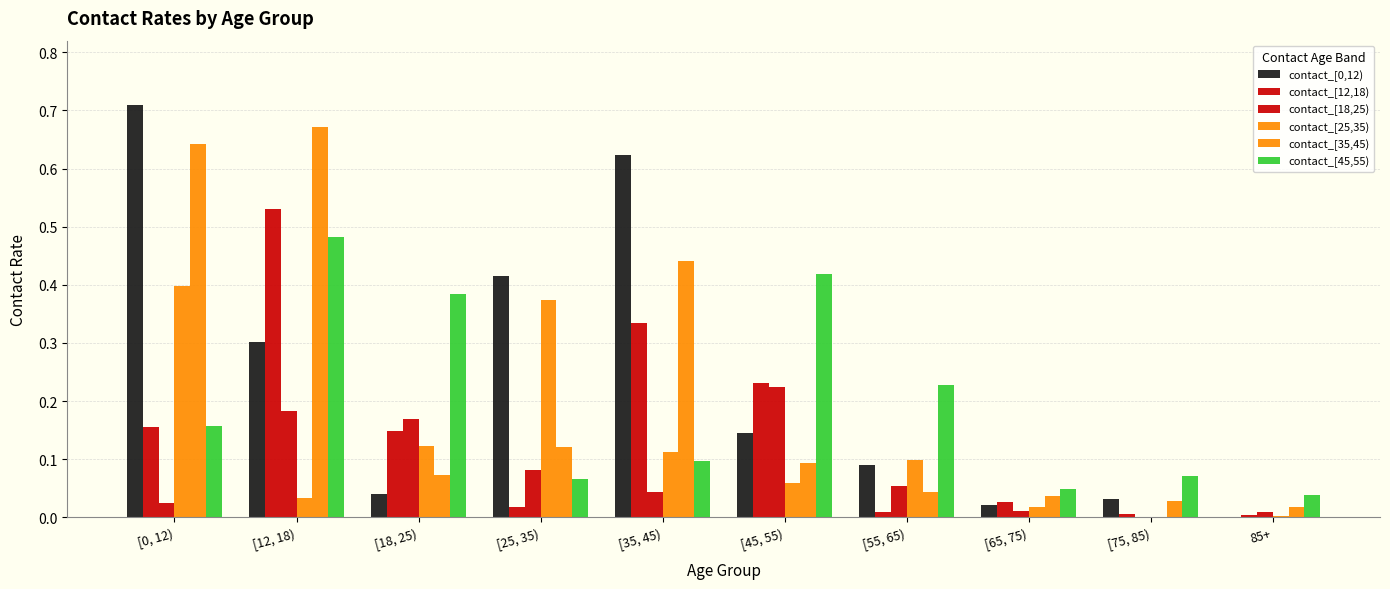

How many distinct data groups are displayed?

6